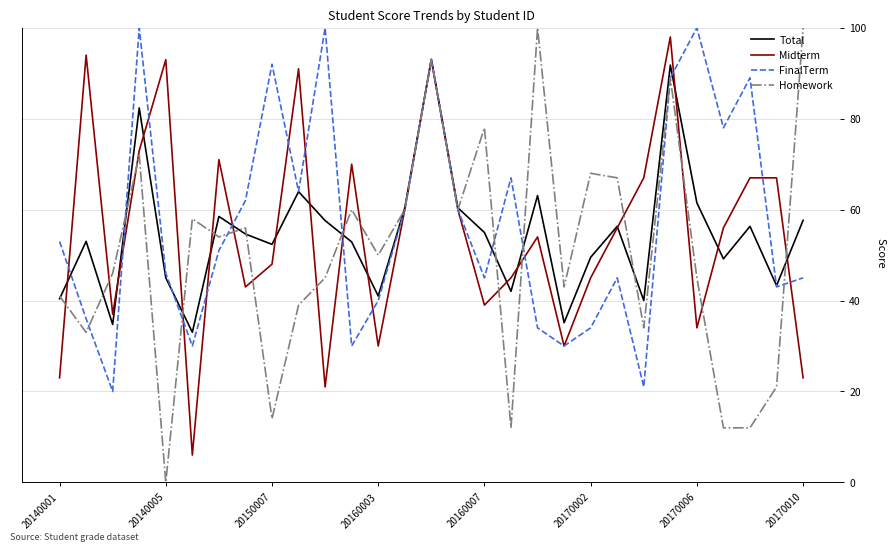

Which series has the largest range (max minus min)?

Homework